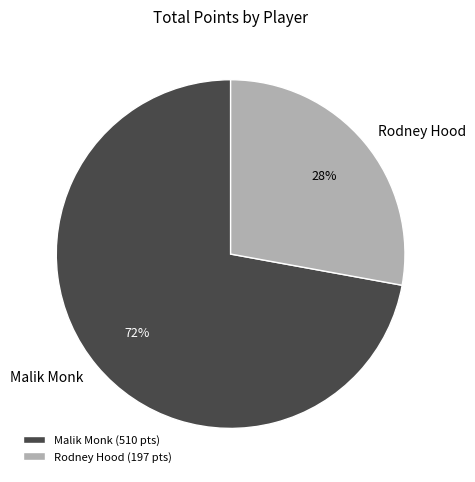

Which category accounts for the majority?

Malik Monk